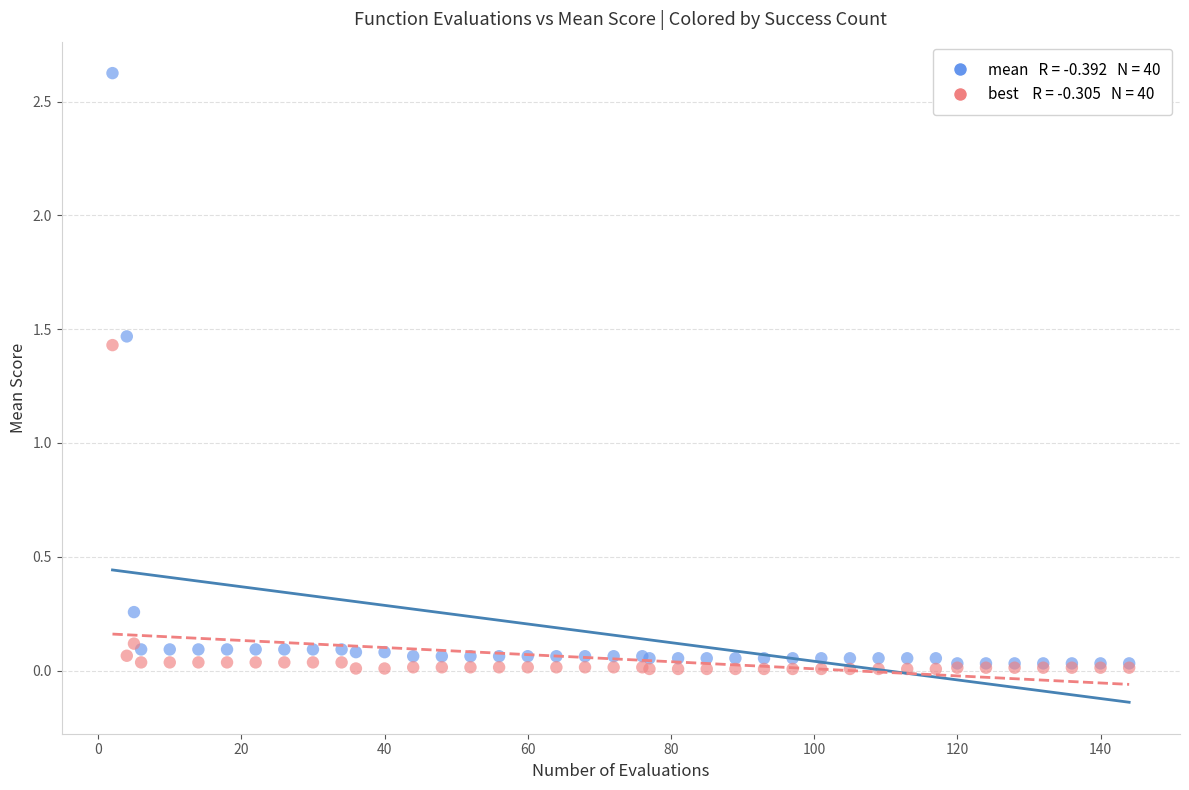

Across all series, what Y value is closest to 1?

1.4